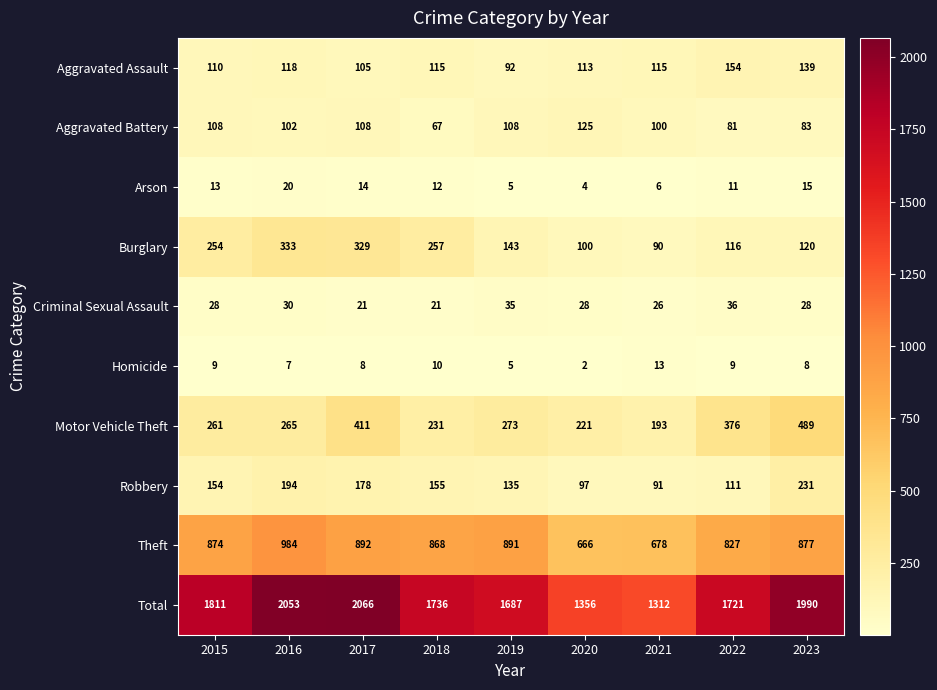

At which label is Total closest to 1689?

2019